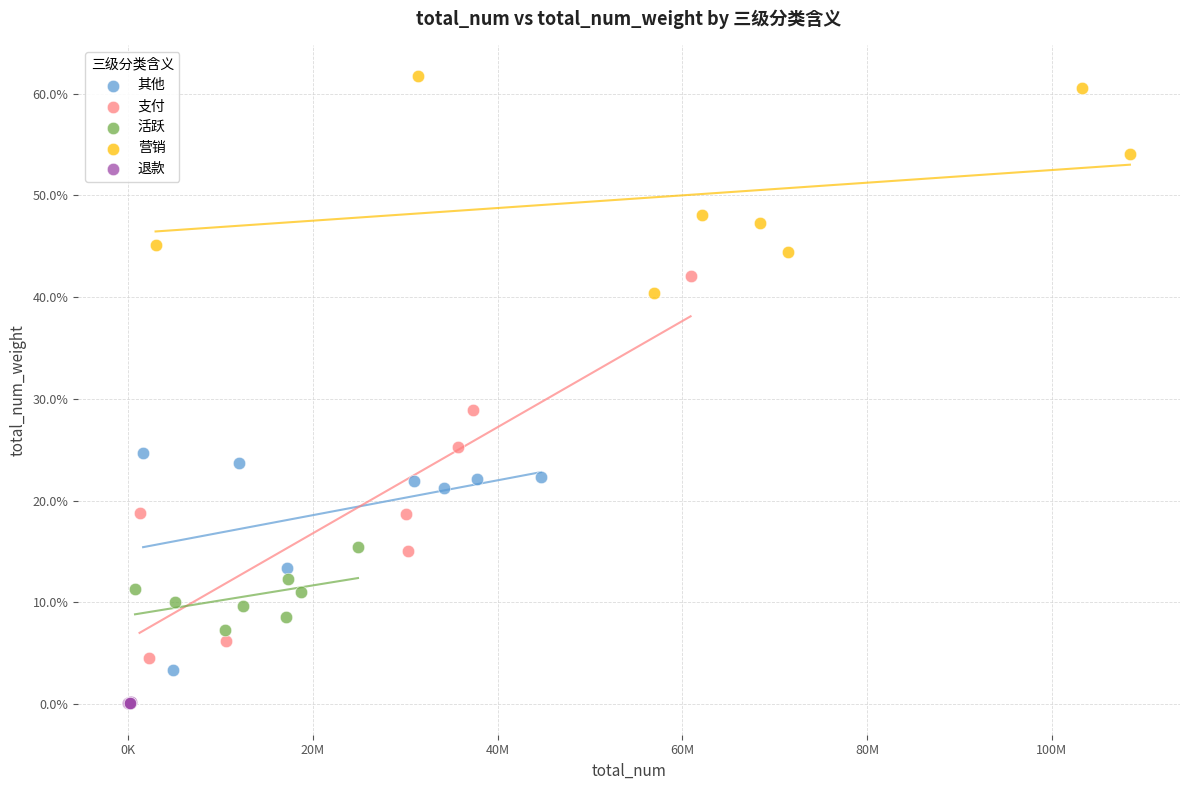

Which series has the widest spread of Y values?

支付